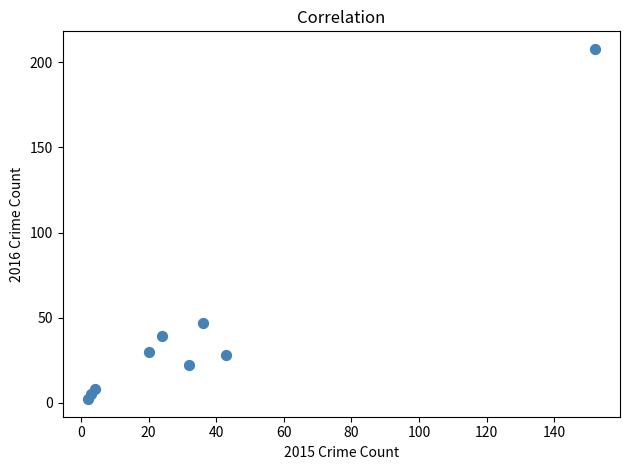

What Y value in the scatter plot is closest to 105?

47